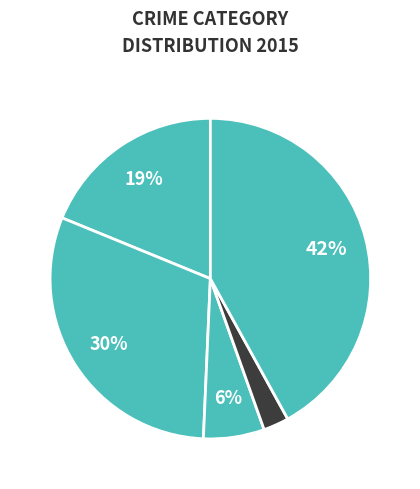

How many slices are in this pie chart?

5